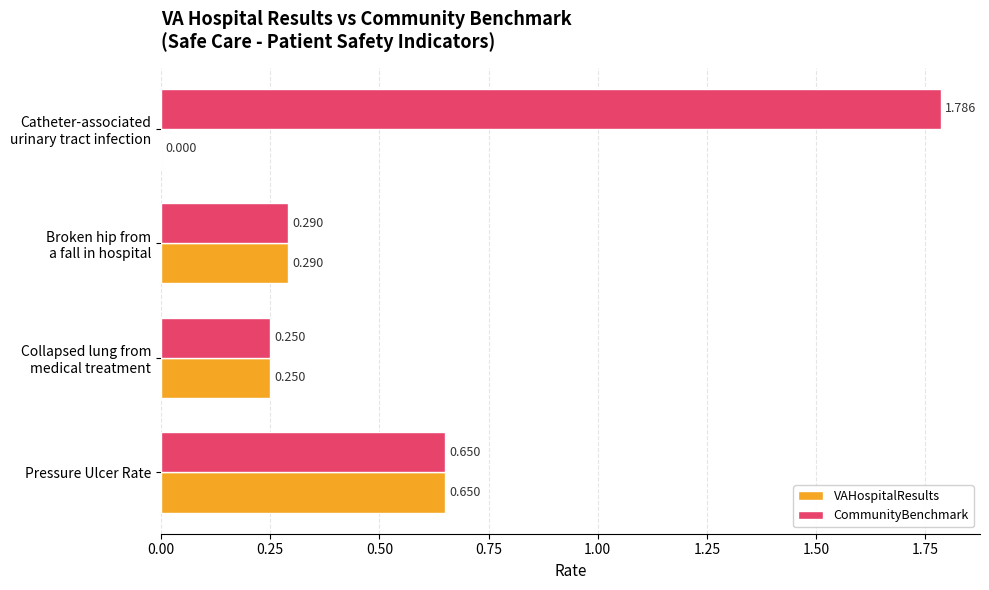

Where is CommunityBenchmark nearest to the value 1?

Pressure Ulcer Rate